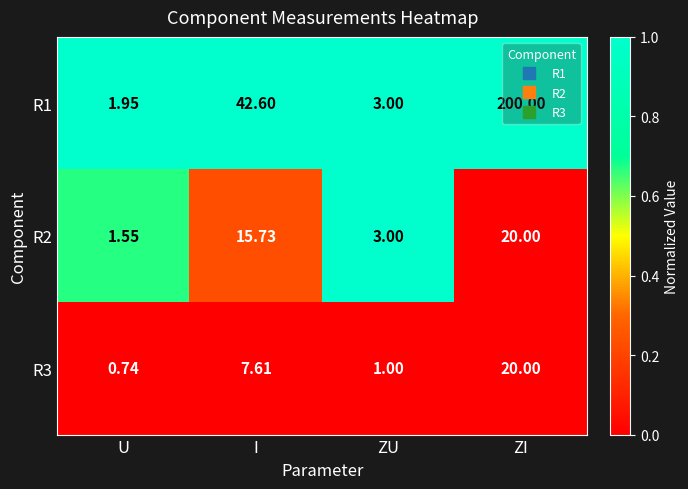

What is the difference between the highest and lowest values at I?

35.0